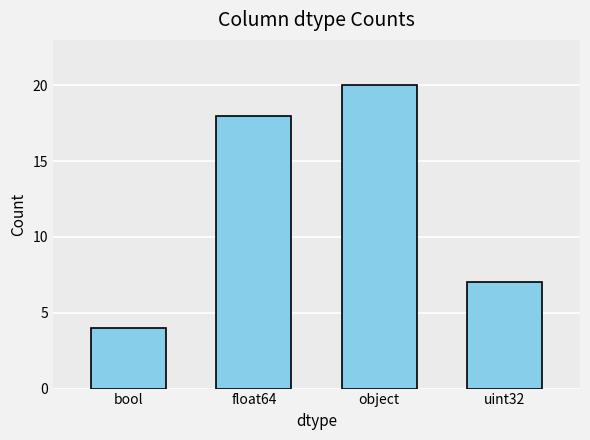

What is the sum of the values at uint32 and object?

27